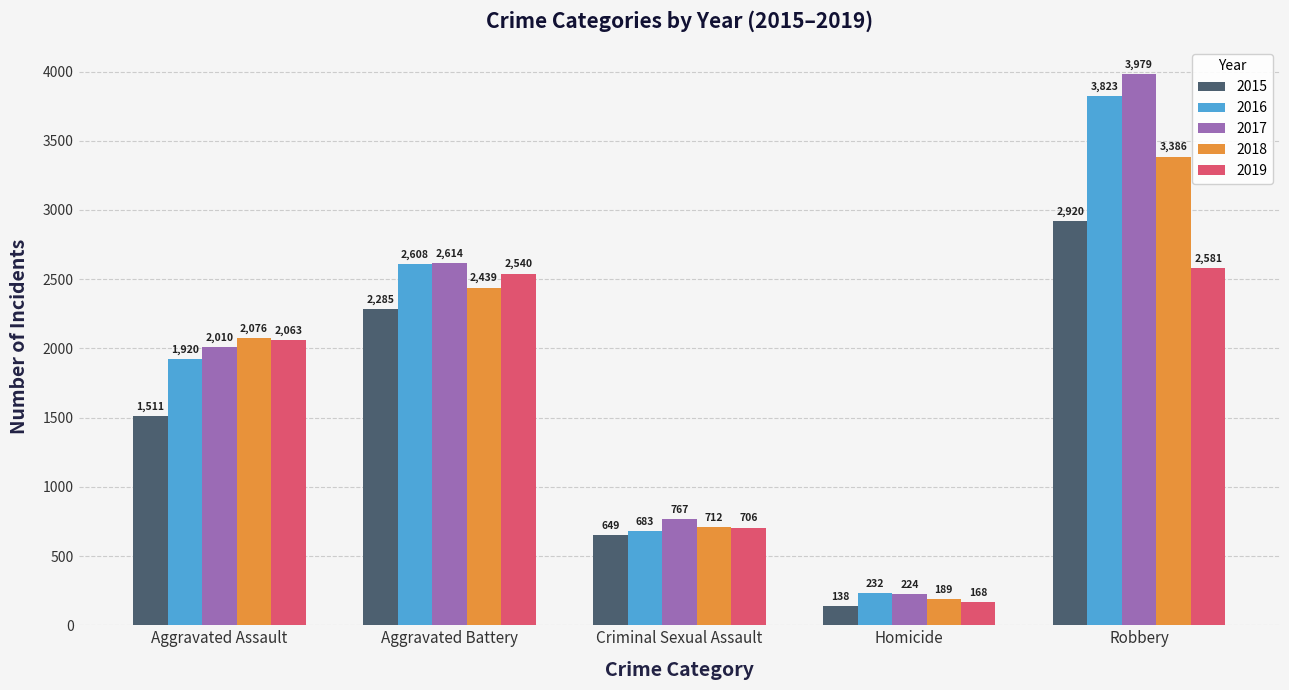

The value of 2019 at Aggravated Assault is 3631. True or false?

False